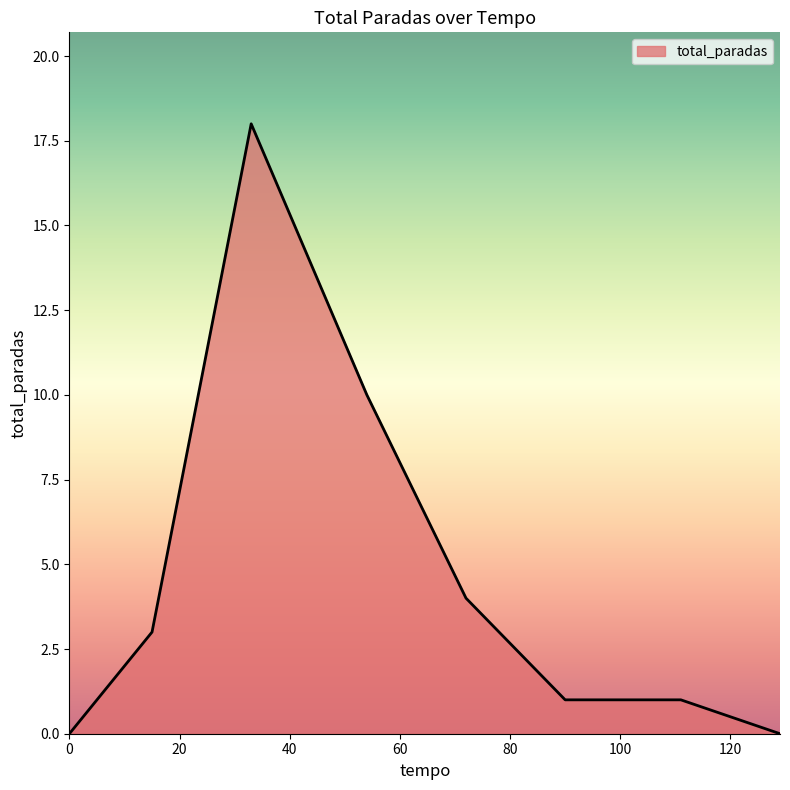

What is the greatest value displayed?

18